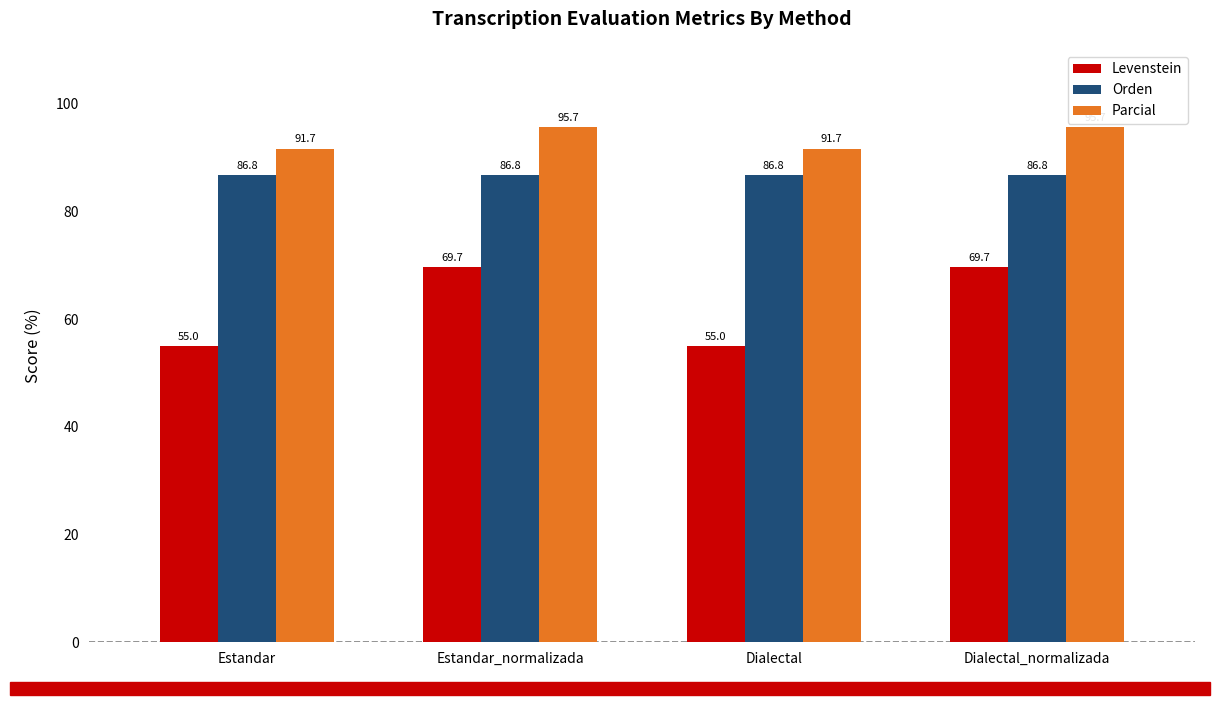

True or false: Parcial has a value of 151.6 at Dialectal_normalizada.

False